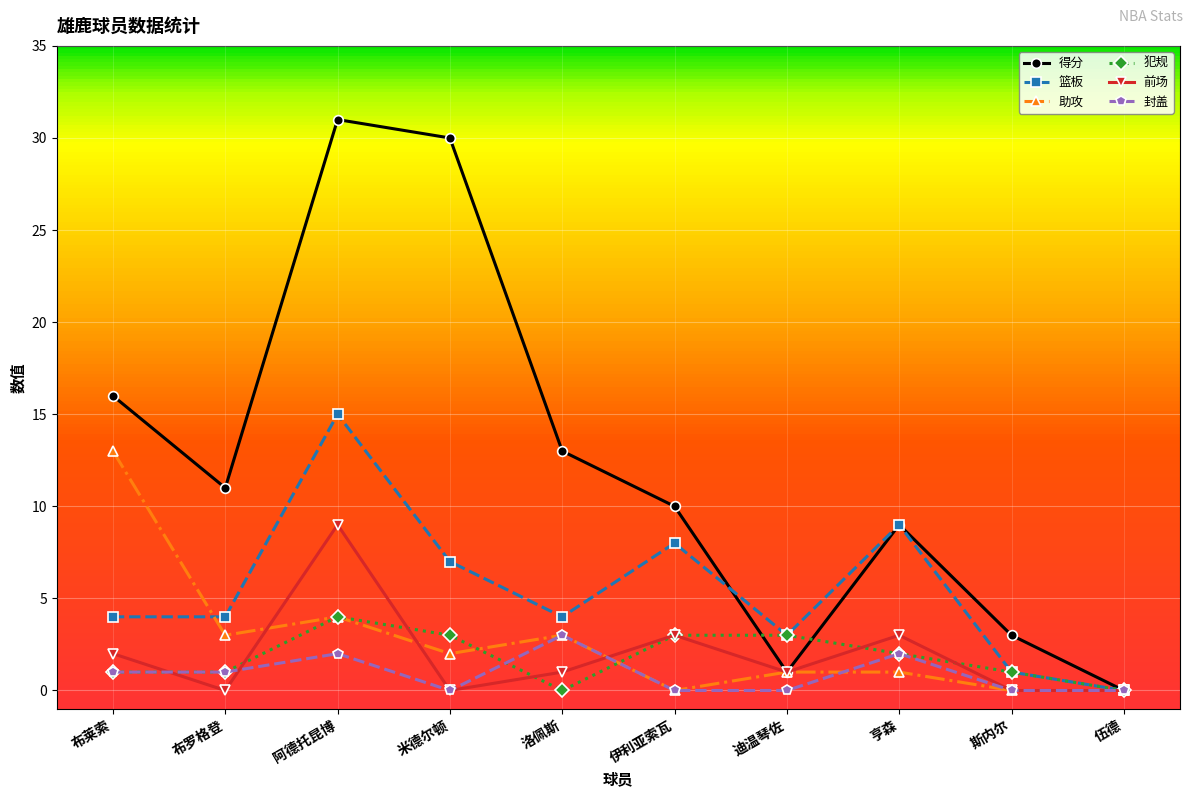

What is the sum of all 得分 values?

124